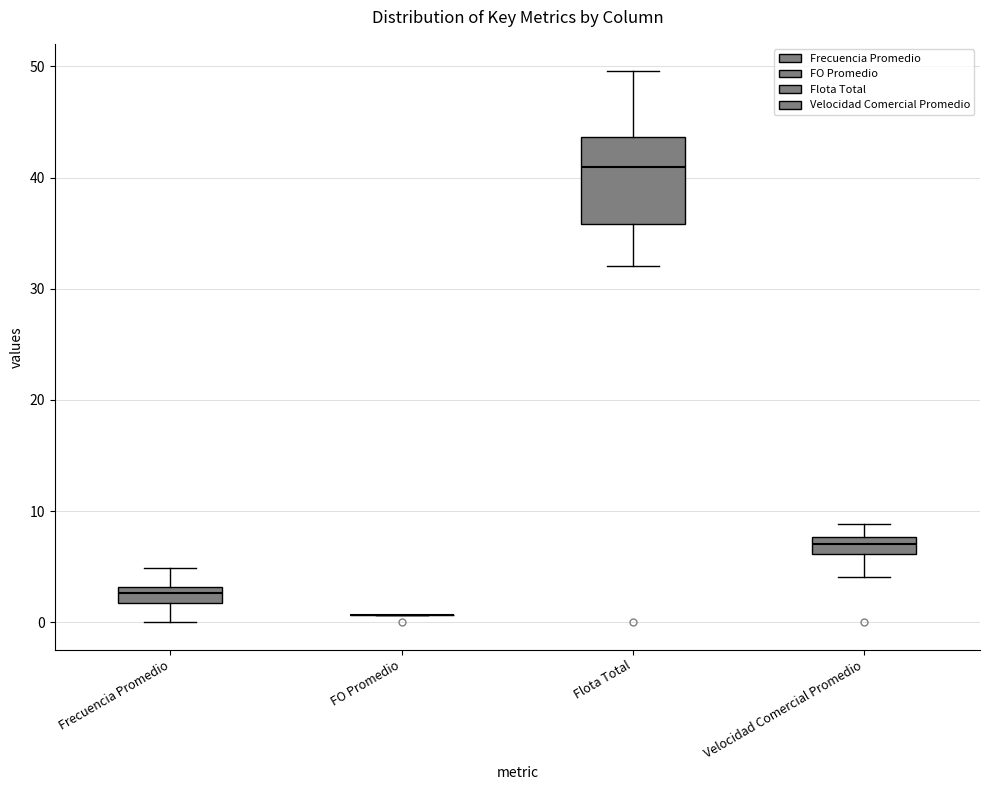

Comparing the boxes themselves (not the whiskers), which one is the tallest?

Flota Total